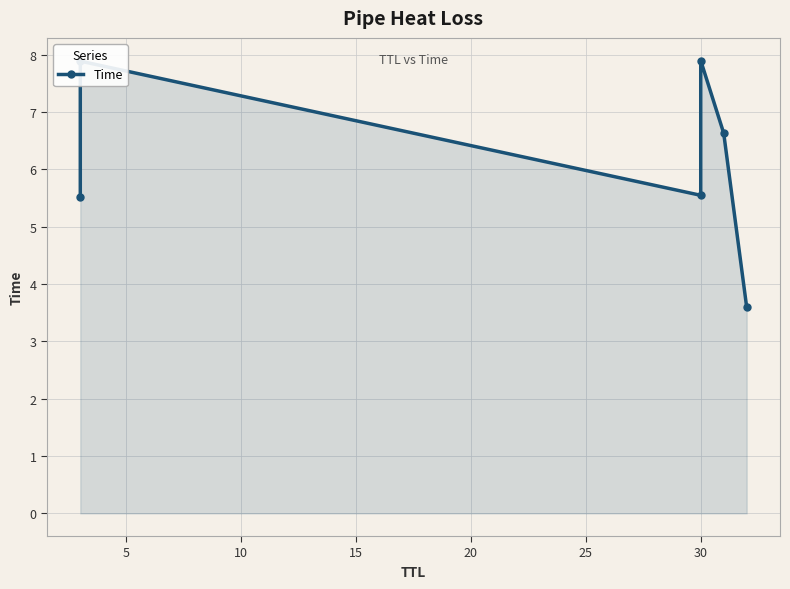

How many data points are less than 6?

3